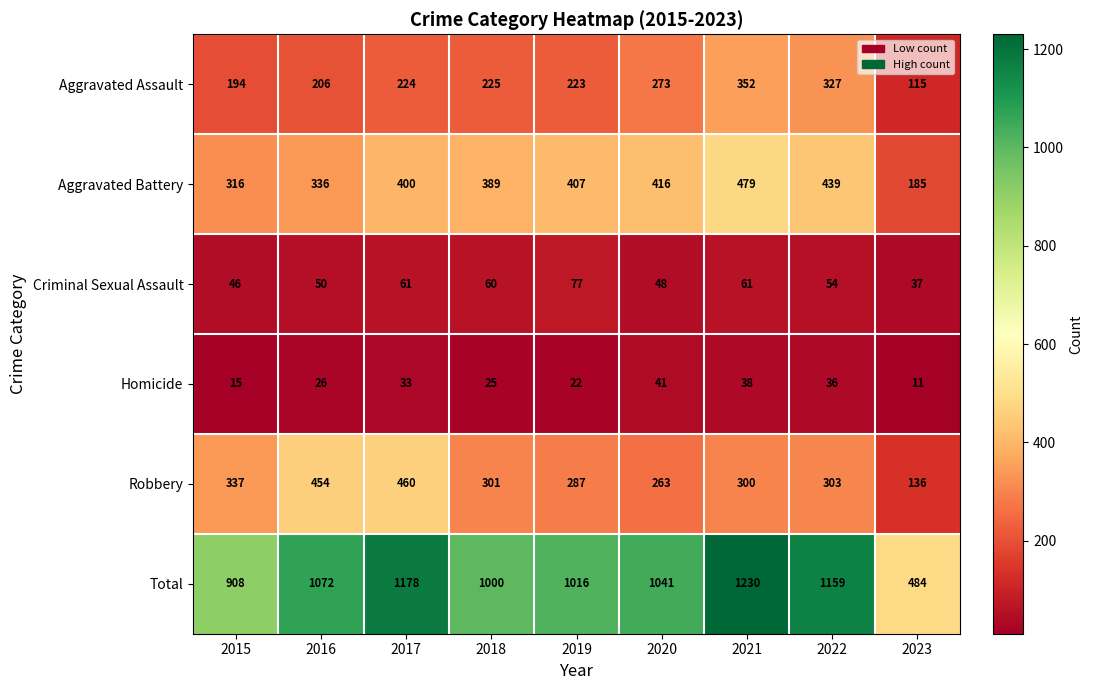

What is the average value of the Homicide series?

27